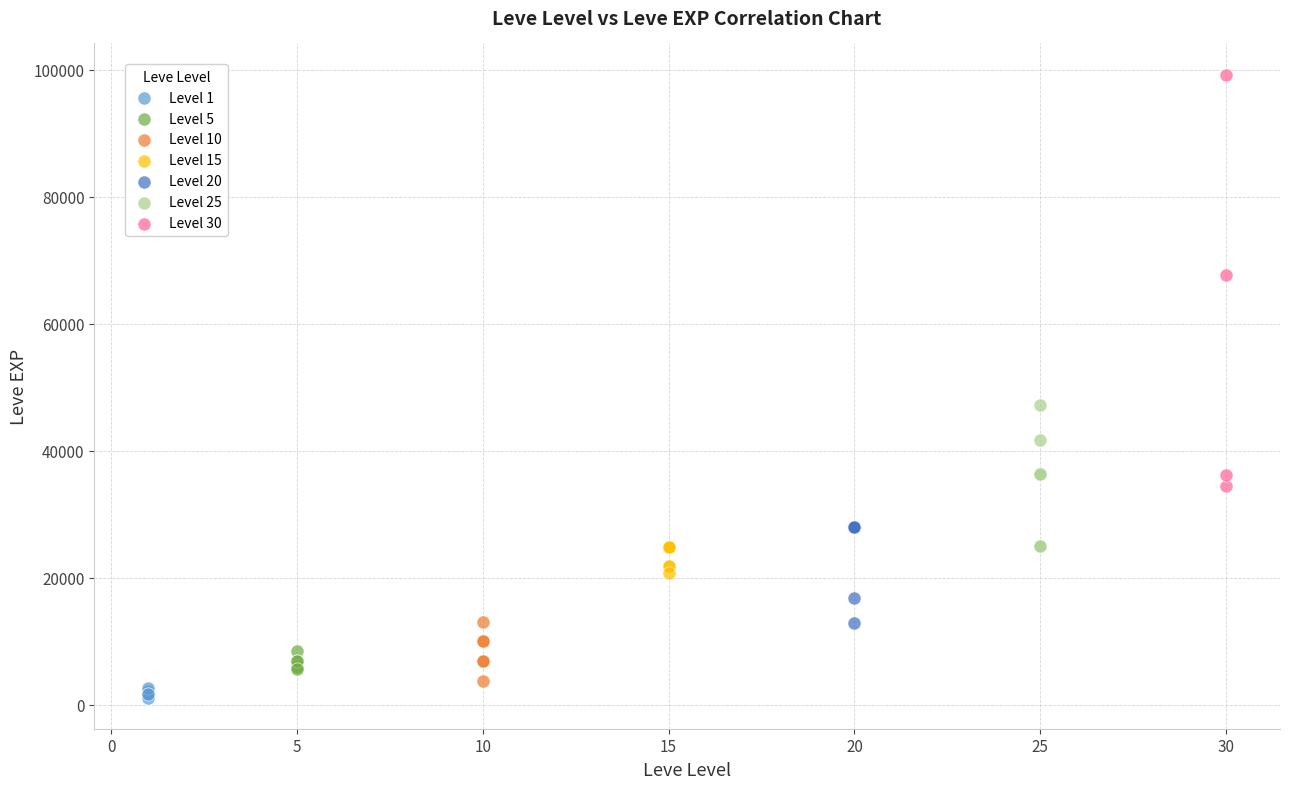

Which series contains the highest Y value?

Level 30